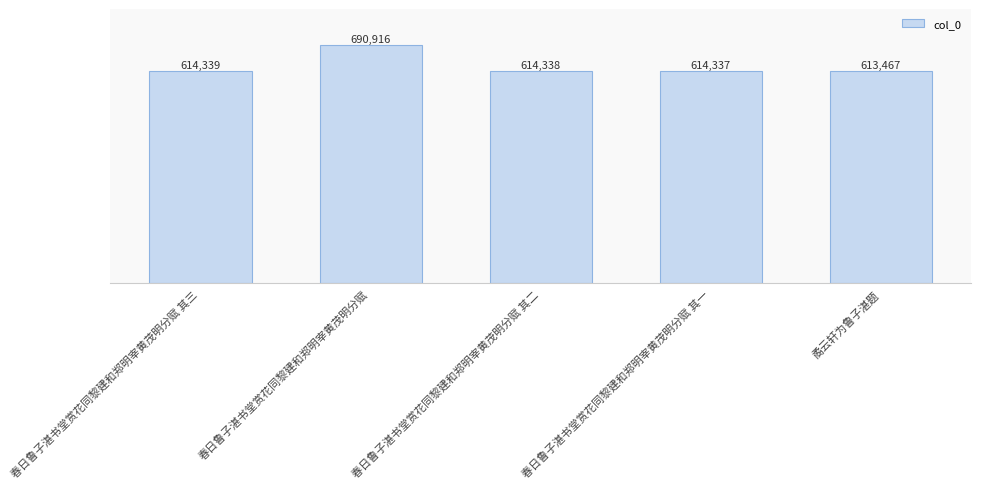

Rank the categories by value from highest to lowest.

春日鲁子湛书堂赏花同黎建和郑明宰黄茂明分赋, 春日鲁子湛书堂赏花同黎建和郑明宰黄茂明分赋 其三, 春日鲁子湛书堂赏花同黎建和郑明宰黄茂明分赋 其二, 春日鲁子湛书堂赏花同黎建和郑明宰黄茂明分赋 其一, 矞云轩为鲁子湛题